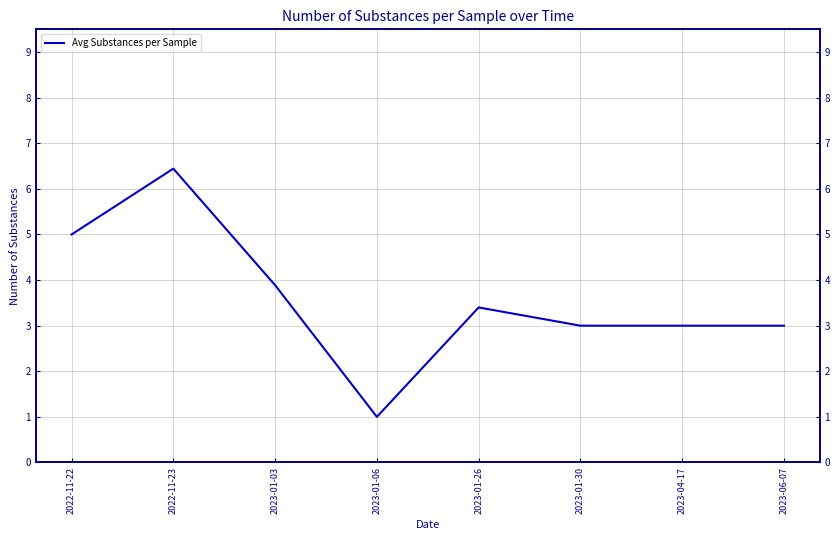

Where does the data first go above 3?

2022-11-22